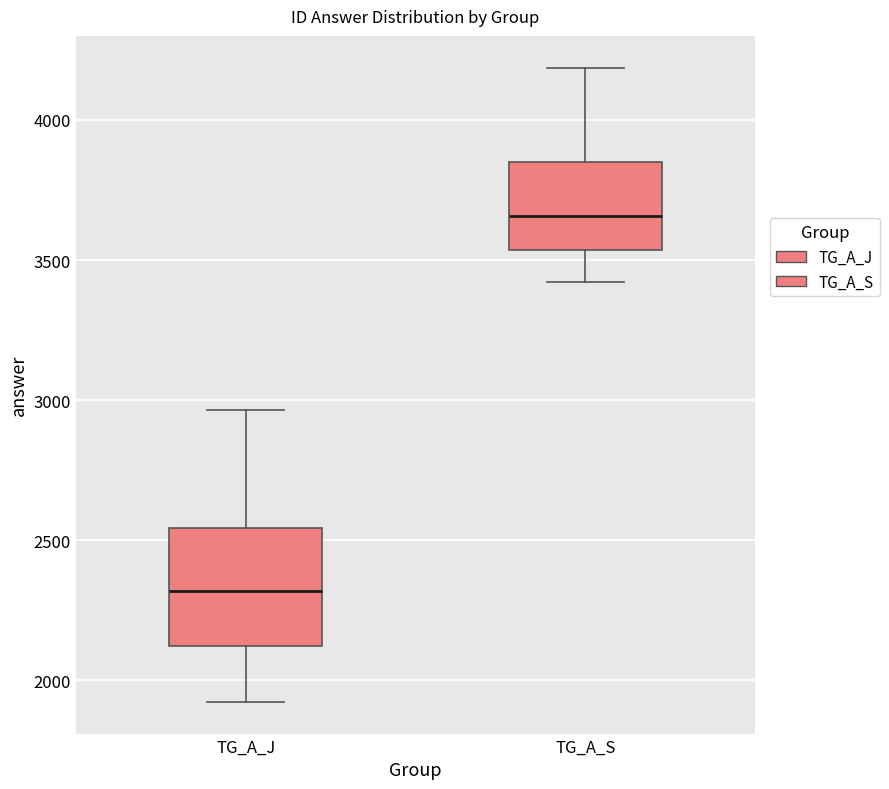

Reading left to right, transcribe this box plot: for each box, give where its median line is, the range the box spans, and where its two whiskers end, as read against the y-axis. The values are not printed on the chart, so give them approximately, as read against the axis.

TG_A_J: median 2300, box 2100 to 2550, whiskers 1900 to 2950
TG_A_S: median 3650, box 3550 to 3850, whiskers 3400 to 4200